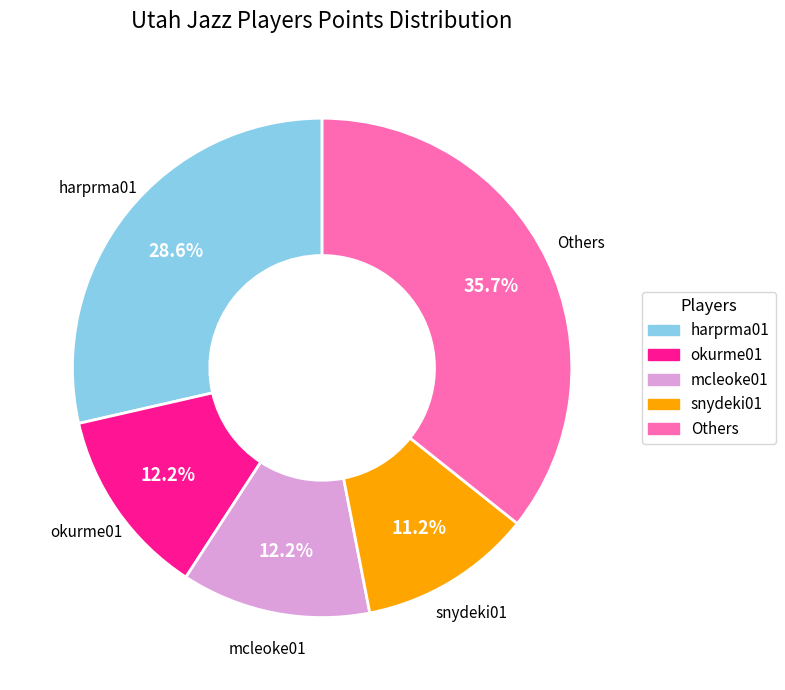

Does any single category account for the majority?

No